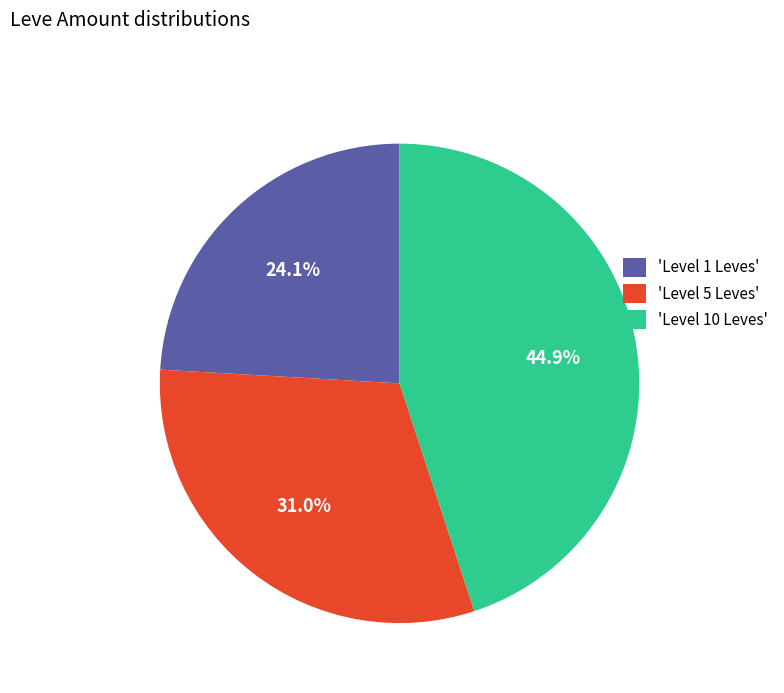

Is there a majority slice in this chart?

No